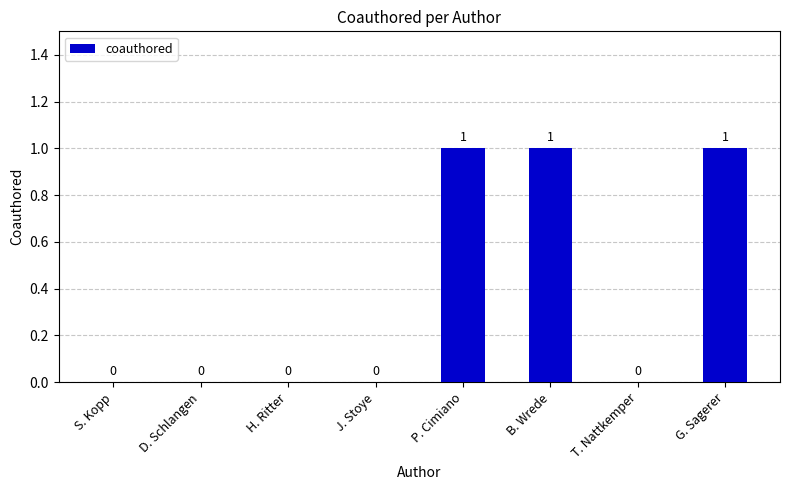

True or false: the data shows 0 at J. Stoye.

True